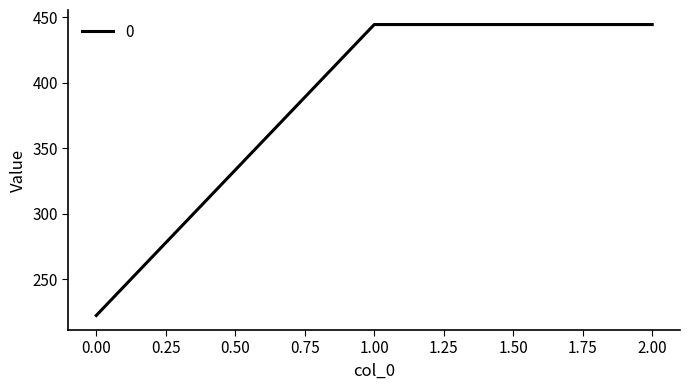

What is the difference between the values at 2.00 and 0.00?

222.2